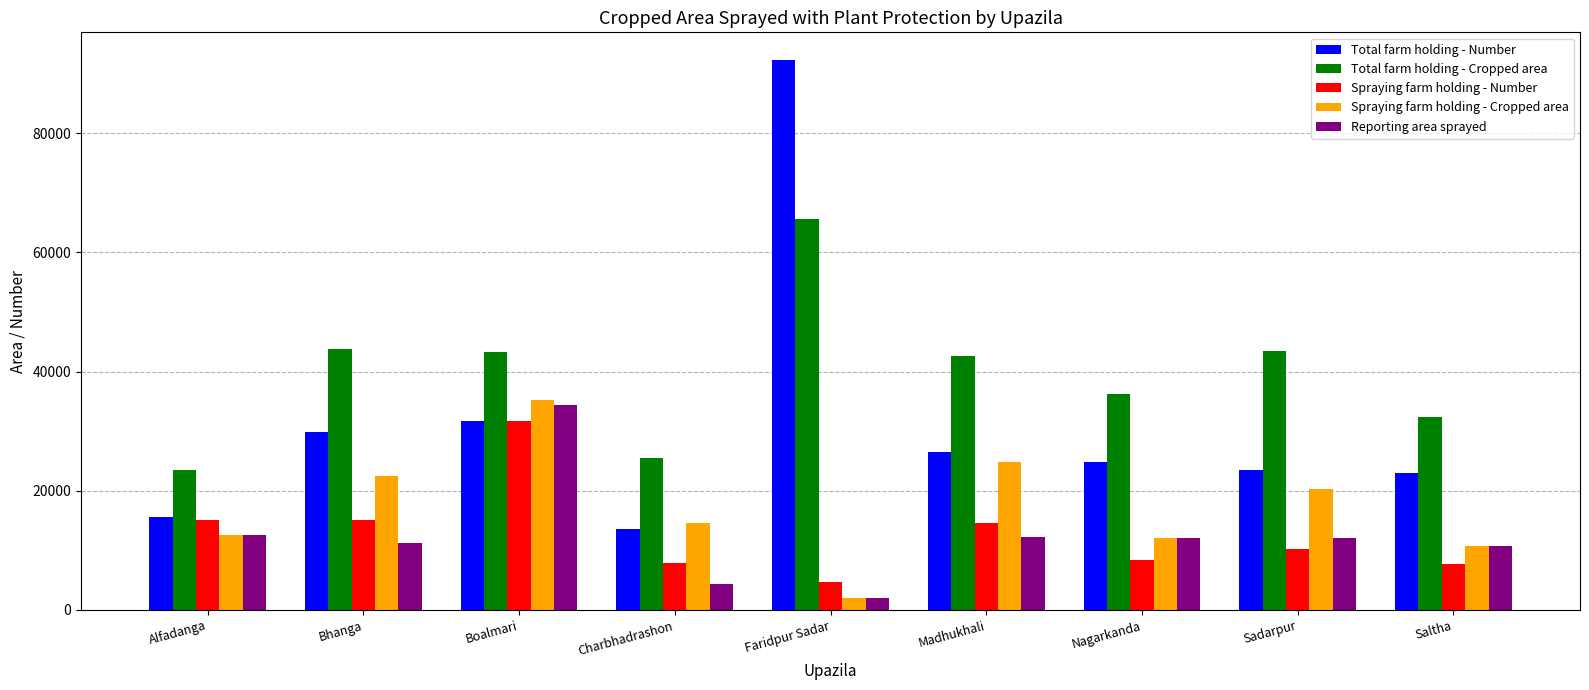

The value of Spraying farm holding - Cropped area at Charbhadrashon is 7821. True or false?

False